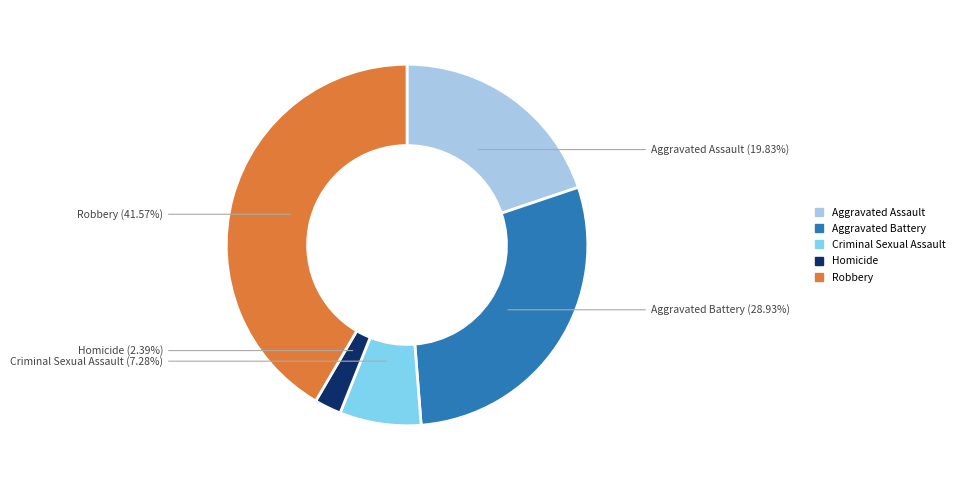

Is there a majority slice in this chart?

No